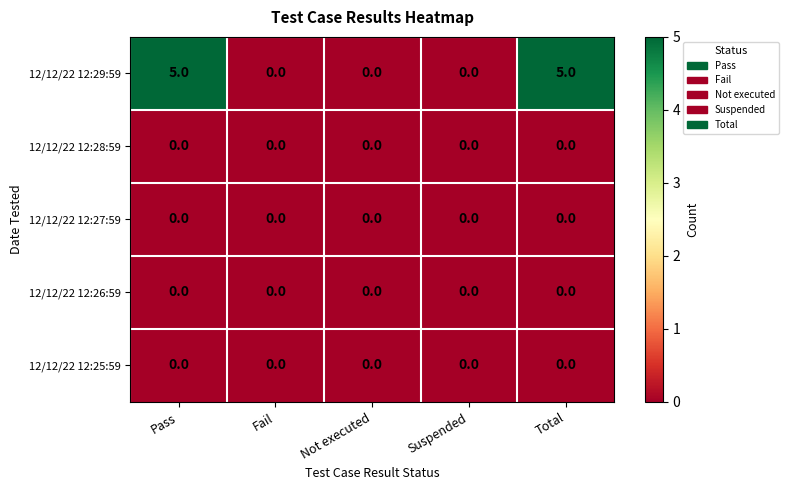

Which series has the largest total across all categories?

12/12/22 12:29:59